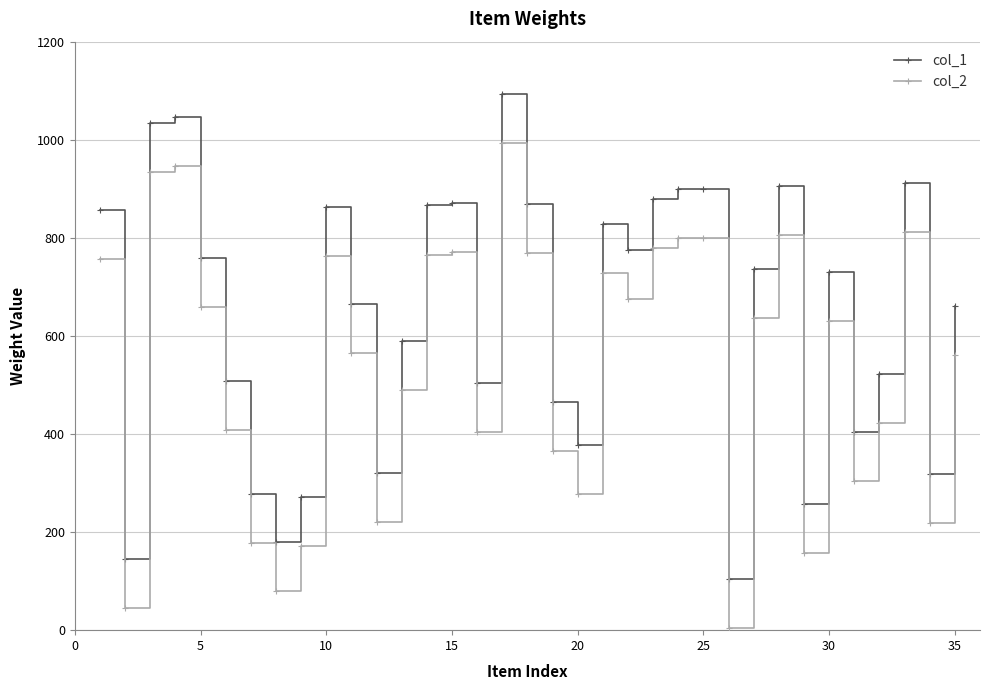

At how many categories does at least one series exceed 1026?

3